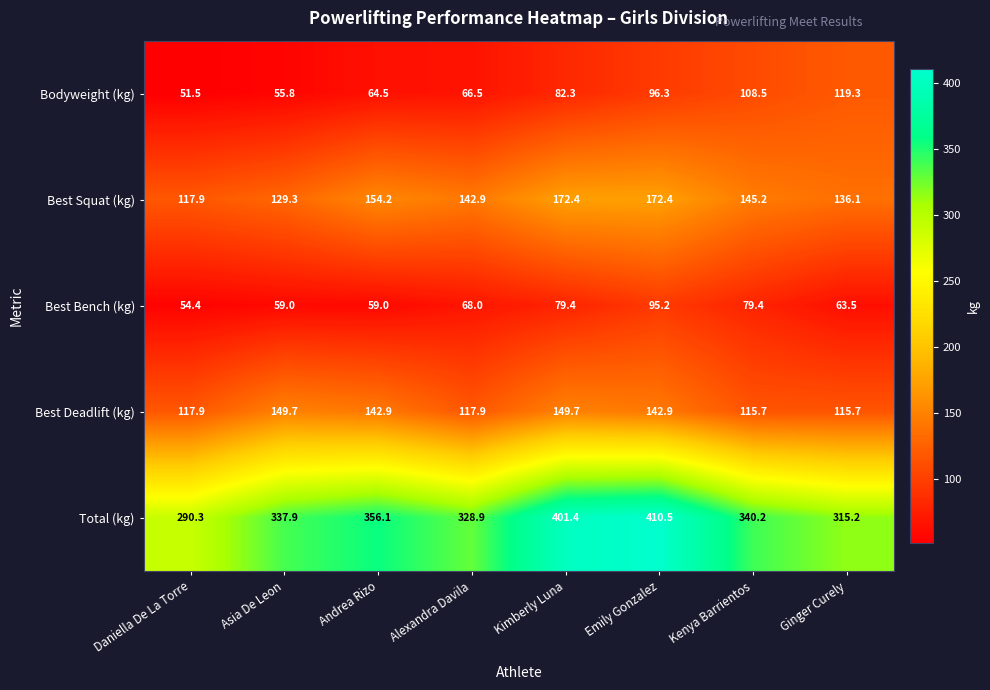

What is the sum of all Best Deadlift (kg) values?

1052.4